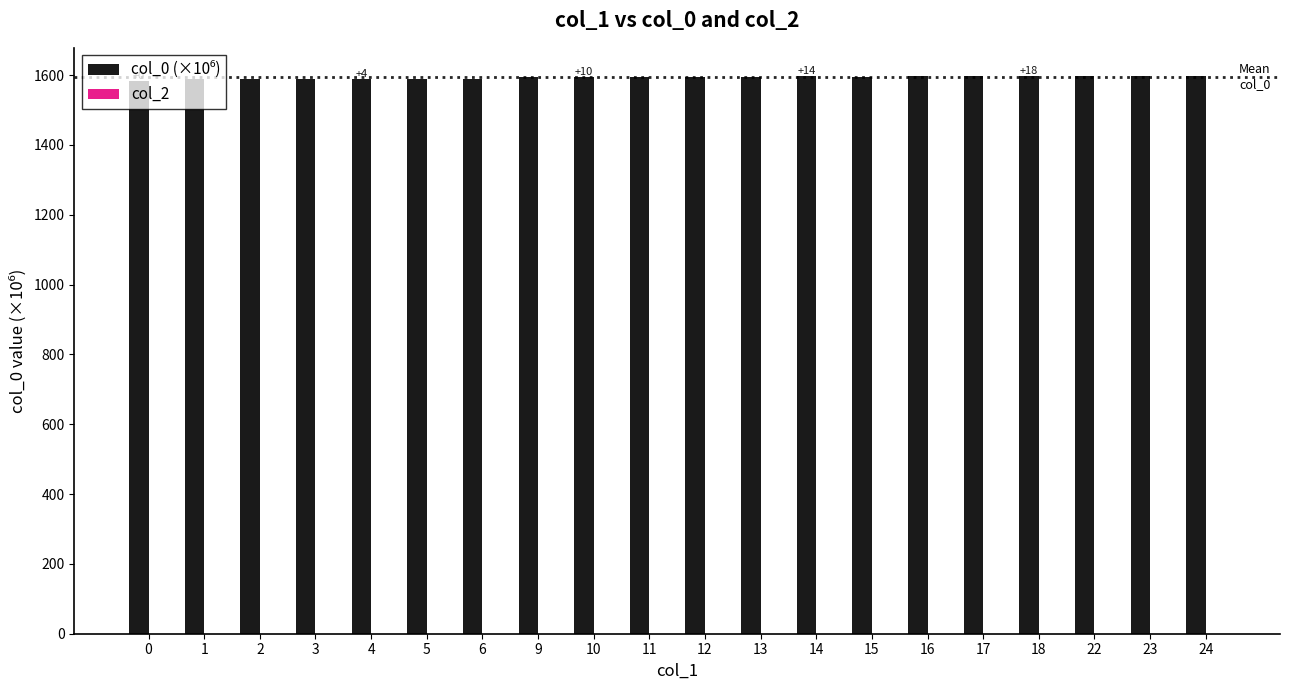

Approximately how many times larger is the value at 6 compared to 3?

1.0